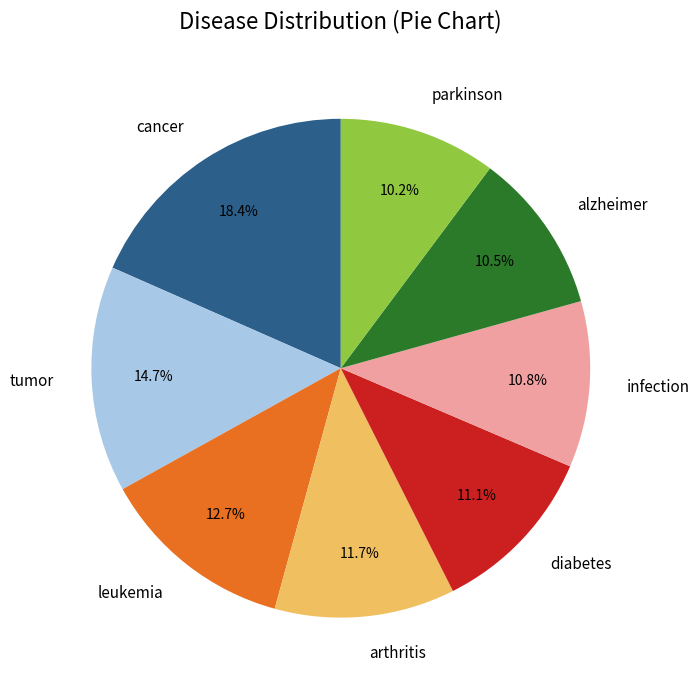

Which slice is the largest?

cancer